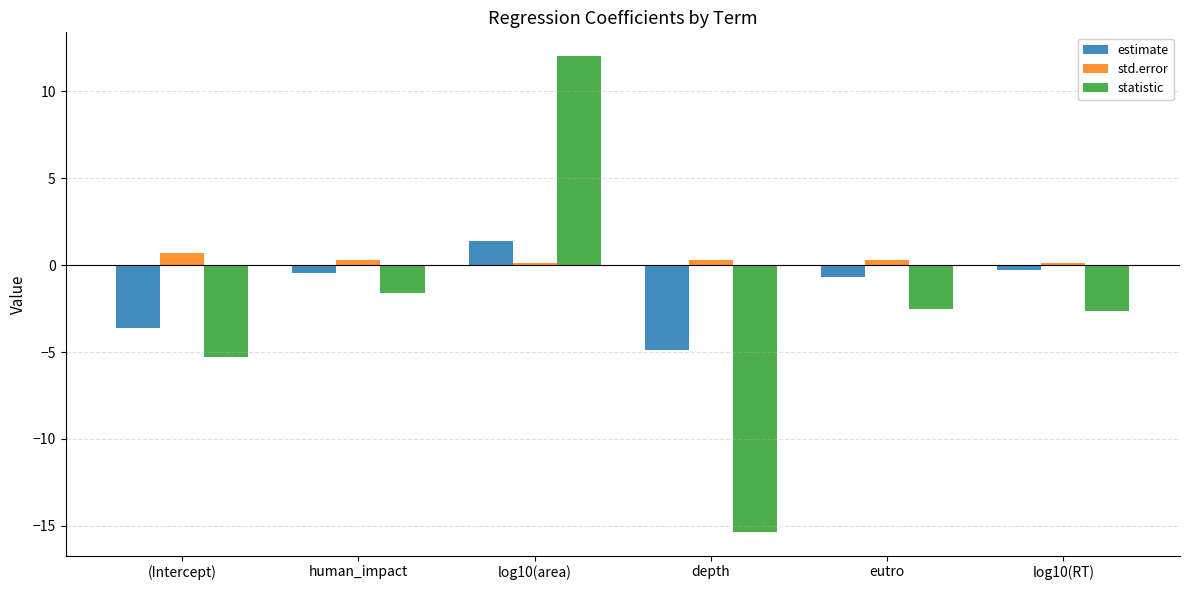

Are the bars horizontal?

No